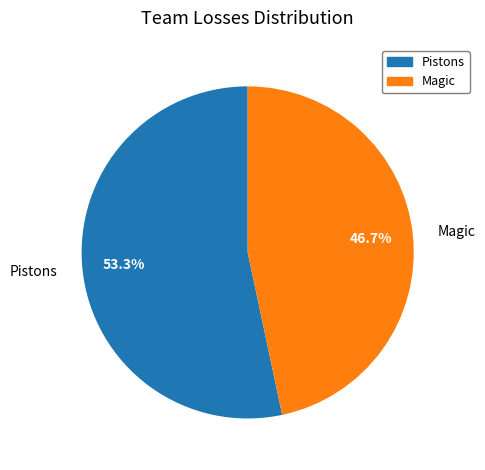

To the nearest percent, what is the combined percentage of Magic and Pistons?

100%